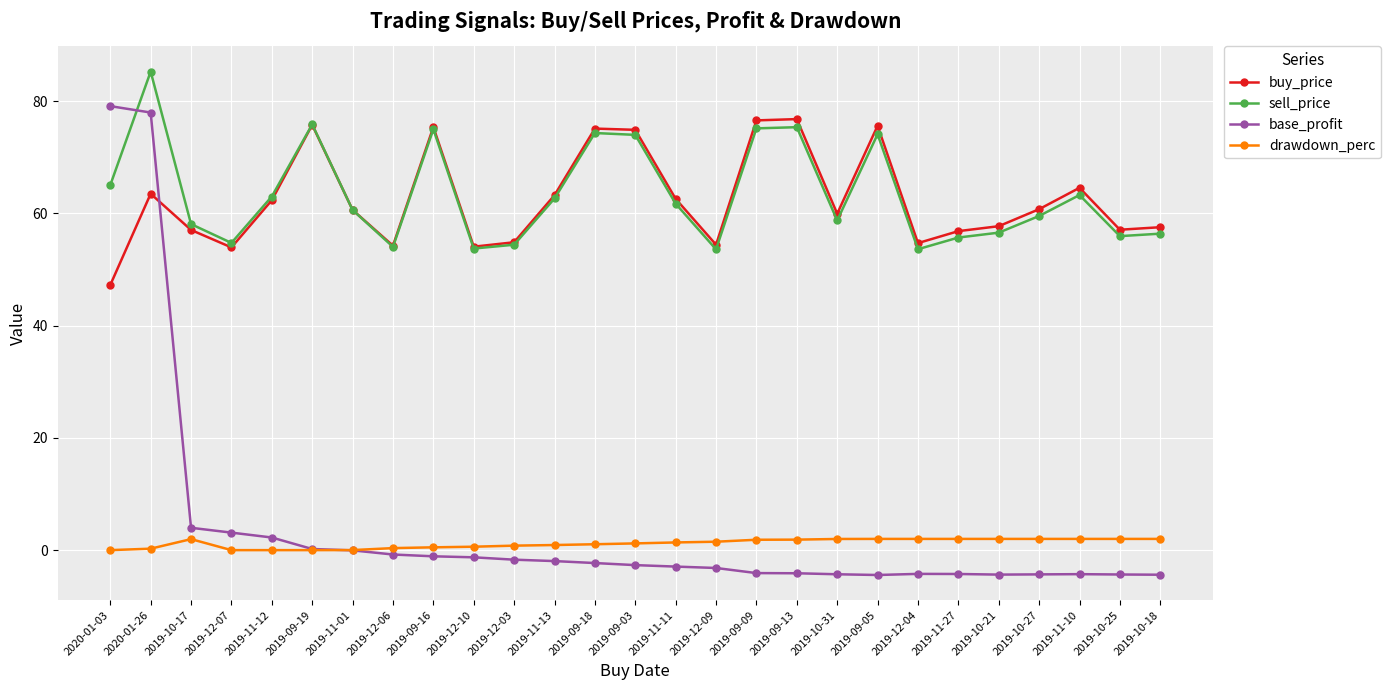

At how many categories does at least one series exceed 8?

27